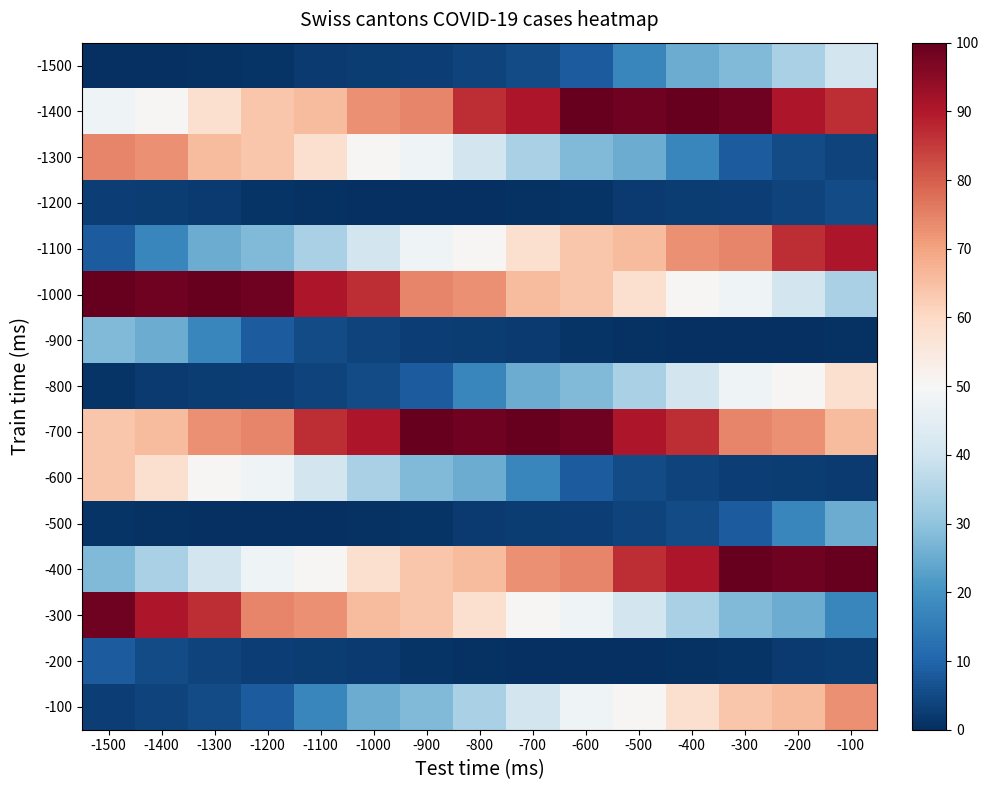

Reading left to right, extract all data points from this chart.

-1500: -1500=0.0	-1400=0.0	-1300=0.7	-1200=1.0	-1100=2.0	-1000=2.7	-900=3.1	-800=3.7	-700=5.1	-600=8.5	-500=17.3	-400=25.2	-300=27.9	-200=33.7	-100=40.8
-1400: -1500=48.0	-1400=50.7	-1300=58.2	-1200=63.9	-1100=66.0	-1000=72.8	-900=74.5	-800=86.7	-700=90.5	-600=99.7	-500=98.6	-400=100.0	-300=98.6	-200=90.5	-100=86.7
-1300: -1500=74.5	-1400=72.8	-1300=66.0	-1200=63.9	-1100=58.2	-1000=50.7	-900=48.0	-800=40.8	-700=33.7	-600=27.9	-500=25.2	-400=17.3	-300=8.5	-200=5.1	-100=3.7
-1200: -1500=3.1	-1400=2.7	-1300=2.0	-1200=1.0	-1100=0.7	-1000=0.0	-900=0.0	-800=0.0	-700=0.7	-600=1.0	-500=2.0	-400=2.7	-300=3.1	-200=3.7	-100=5.1
-1100: -1500=8.5	-1400=17.3	-1300=25.2	-1200=27.9	-1100=33.7	-1000=40.8	-900=48.0	-800=50.7	-700=58.2	-600=63.9	-500=66.0	-400=72.8	-300=74.5	-200=86.7	-100=90.5
-1000: -1500=99.7	-1400=98.6	-1300=100.0	-1200=98.6	-1100=90.5	-1000=86.7	-900=74.5	-800=72.8	-700=66.0	-600=63.9	-500=58.2	-400=50.7	-300=48.0	-200=40.8	-100=33.7
-900: -1500=27.9	-1400=25.2	-1300=17.3	-1200=8.5	-1100=5.1	-1000=3.7	-900=3.1	-800=2.7	-700=2.0	-600=1.0	-500=0.7	-400=0.0	-300=0.0	-200=0.0	-100=0.7
-800: -1500=1.0	-1400=2.0	-1300=2.7	-1200=3.1	-1100=3.7	-1000=5.1	-900=8.5	-800=17.3	-700=25.2	-600=27.9	-500=33.7	-400=40.8	-300=48.0	-200=50.7	-100=58.2
-700: -1500=63.9	-1400=66.0	-1300=72.8	-1200=74.5	-1100=86.7	-1000=90.5	-900=99.7	-800=98.6	-700=100.0	-600=98.6	-500=90.5	-400=86.7	-300=74.5	-200=72.8	-100=66.0
-600: -1500=63.9	-1400=58.2	-1300=50.7	-1200=48.0	-1100=40.8	-1000=33.7	-900=27.9	-800=25.2	-700=17.3	-600=8.5	-500=5.1	-400=3.7	-300=3.1	-200=2.7	-100=2.0
-500: -1500=1.0	-1400=0.7	-1300=0.0	-1200=0.0	-1100=0.0	-1000=0.7	-900=1.0	-800=2.0	-700=2.7	-600=3.1	-500=3.7	-400=5.1	-300=8.5	-200=17.3	-100=25.2
-400: -1500=27.9	-1400=33.7	-1300=40.8	-1200=48.0	-1100=50.7	-1000=58.2	-900=63.9	-800=66.0	-700=72.8	-600=74.5	-500=86.7	-400=90.5	-300=99.7	-200=98.6	-100=100.0
-300: -1500=98.6	-1400=90.5	-1300=86.7	-1200=74.5	-1100=72.8	-1000=66.0	-900=63.9	-800=58.2	-700=50.7	-600=48.0	-500=40.8	-400=33.7	-300=27.9	-200=25.2	-100=17.3
-200: -1500=8.5	-1400=5.1	-1300=3.7	-1200=3.1	-1100=2.7	-1000=2.0	-900=1.0	-800=0.7	-700=0.0	-600=0.0	-500=0.0	-400=0.7	-300=1.0	-200=2.0	-100=2.7
-100: -1500=3.1	-1400=3.7	-1300=5.1	-1200=8.5	-1100=17.3	-1000=25.2	-900=27.9	-800=33.7	-700=40.8	-600=48.0	-500=50.7	-400=58.2	-300=63.9	-200=66.0	-100=72.8